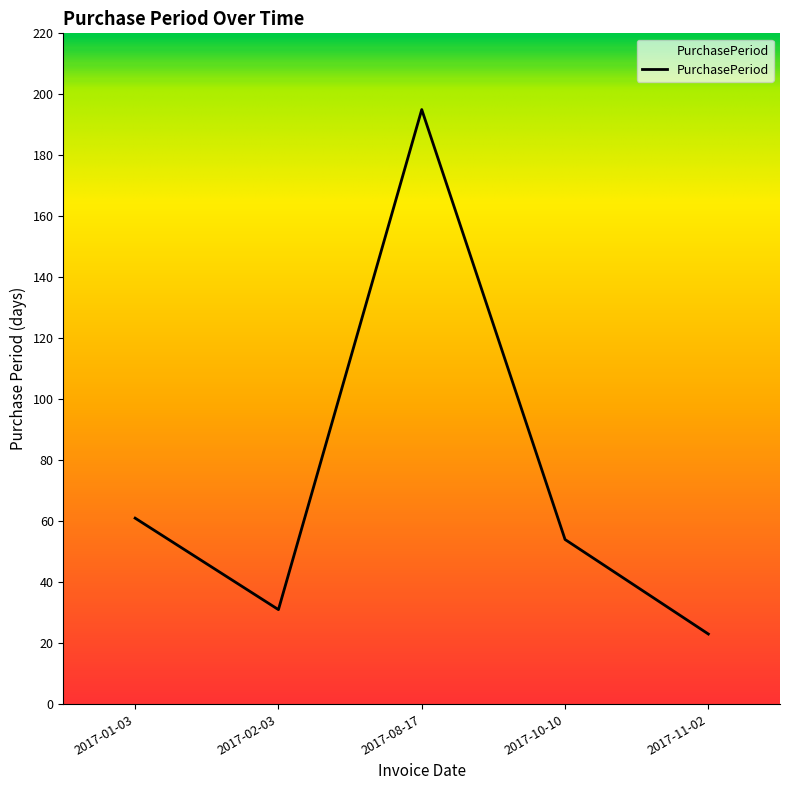

How many values are below 54?

2